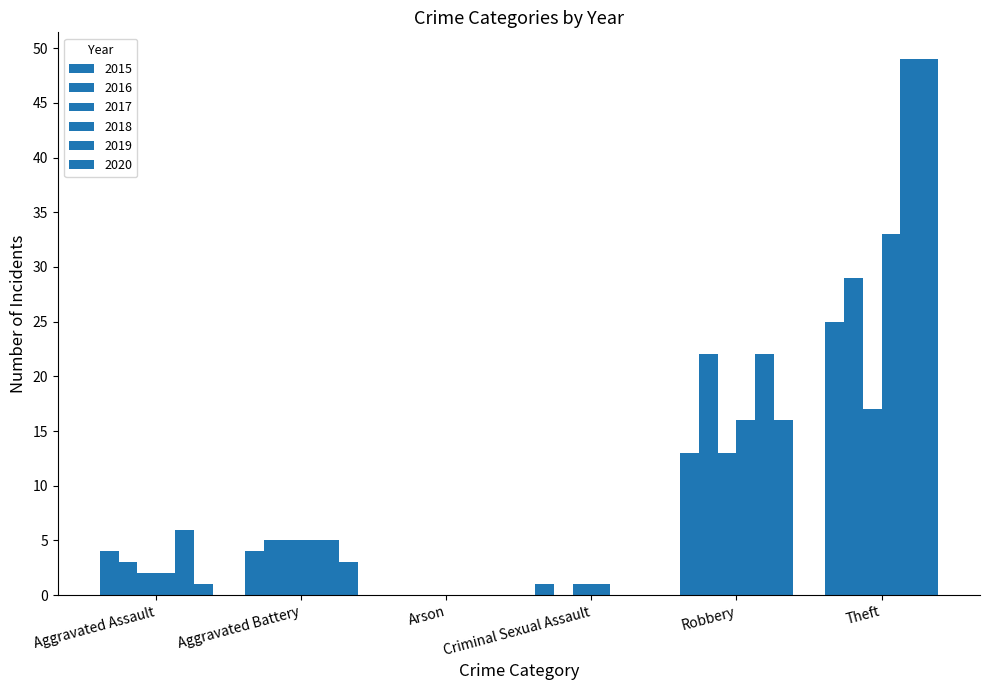

Which series has the widest spread of values?

2019